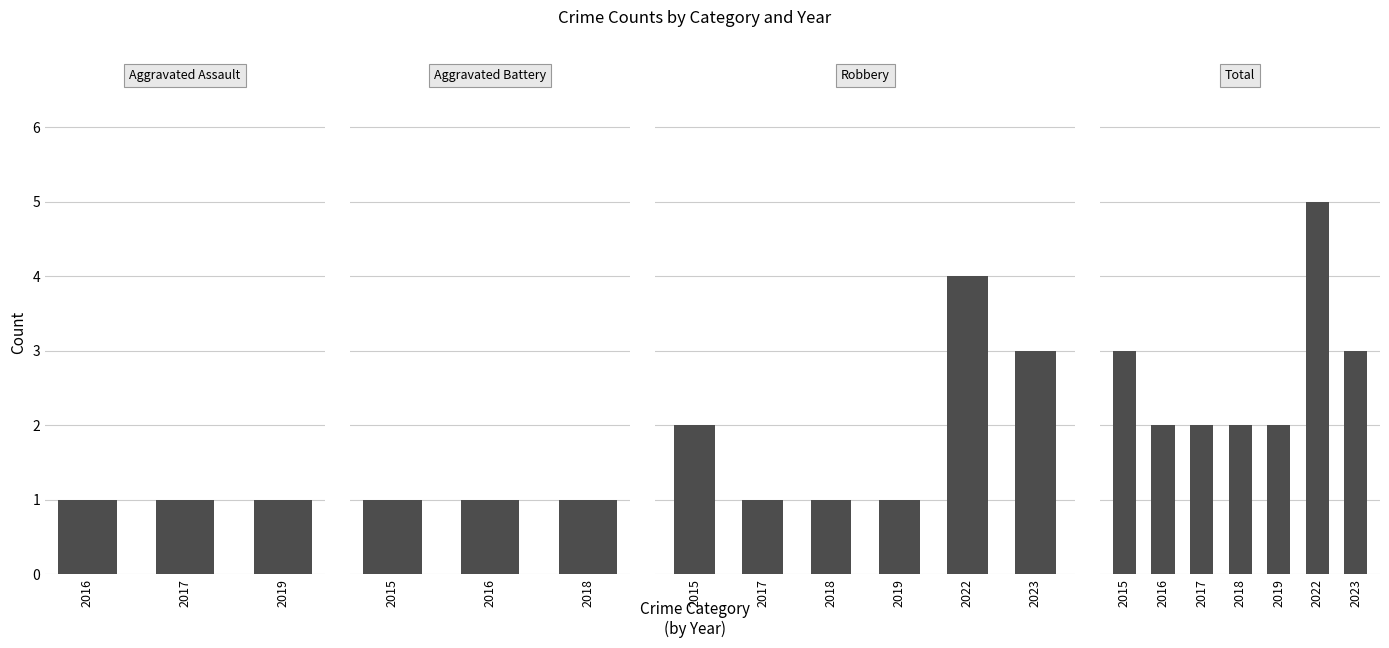

Are the bars grouped side by side (vs. stacked)?

No